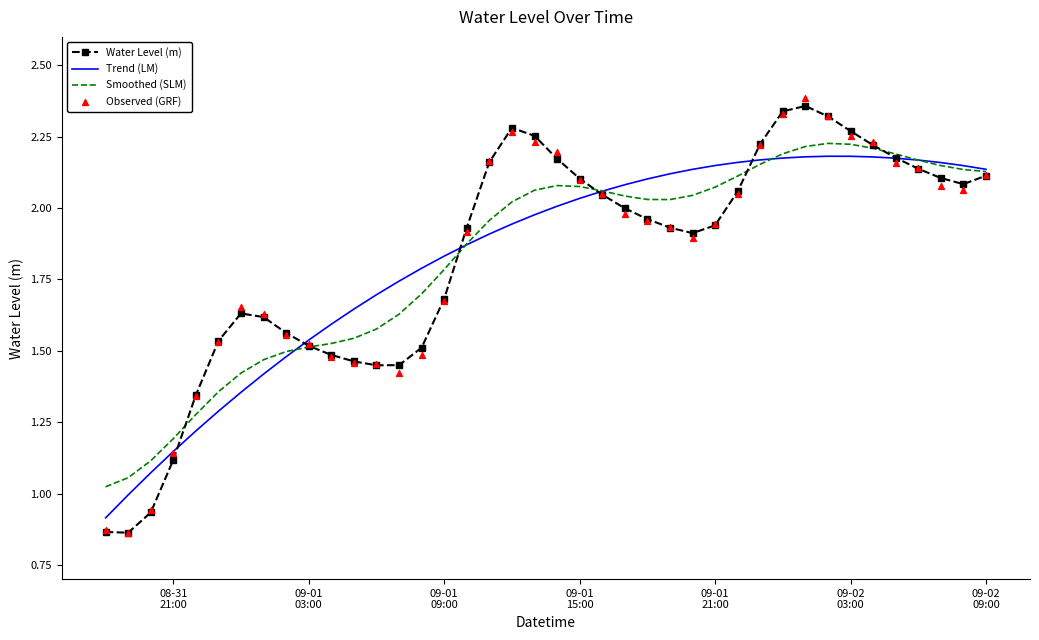

Which series contains the lowest Y value?

Observed (GRF)